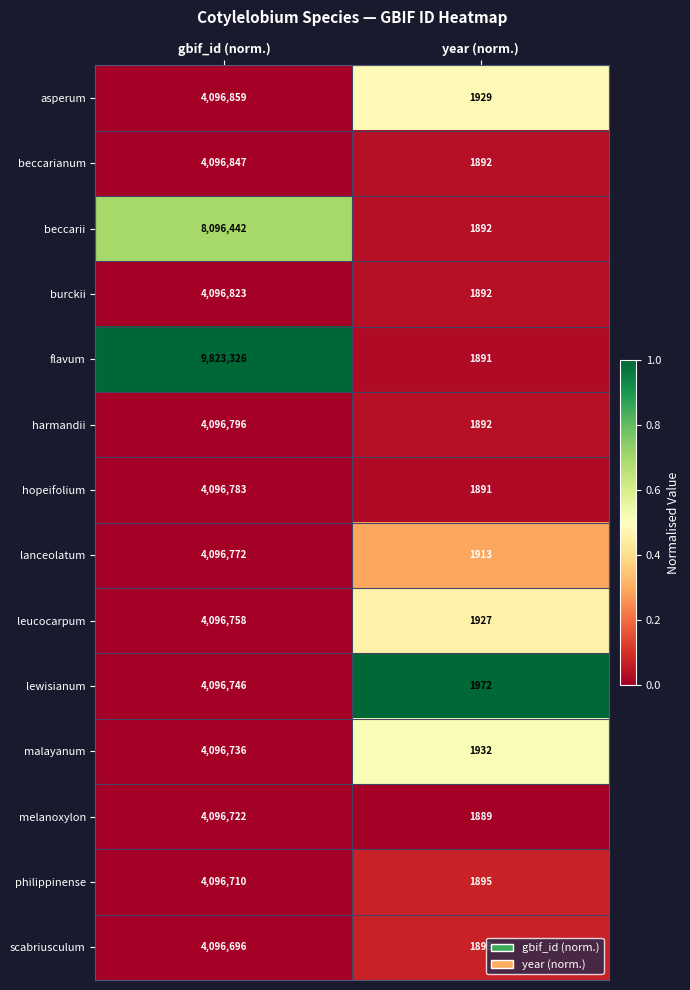

Is it true that harmandii equals 943 at year (norm.)?

False